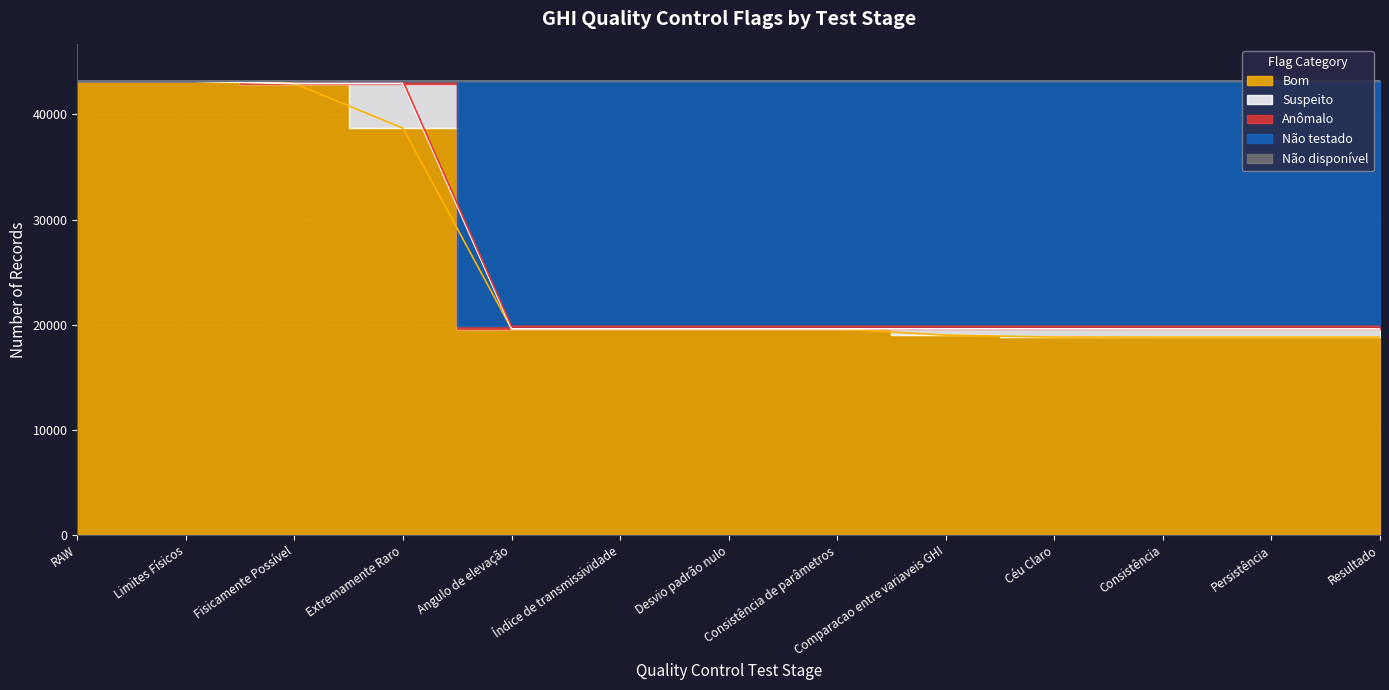

What is the label of the 12th point from the right?

Limites Físicos